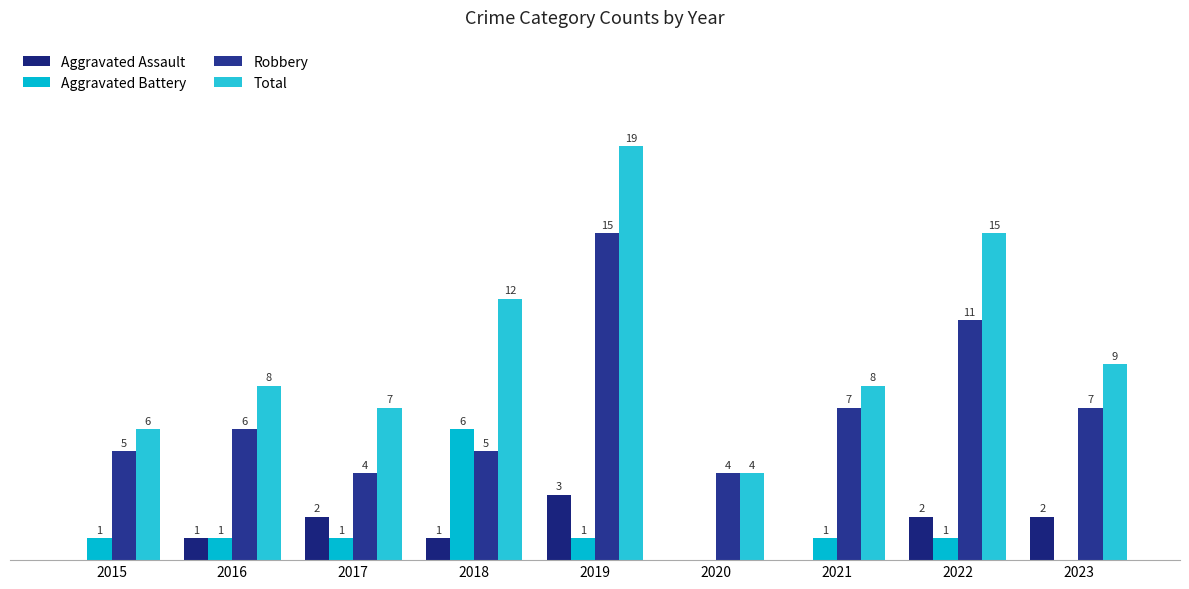

Are the bars horizontal?

No